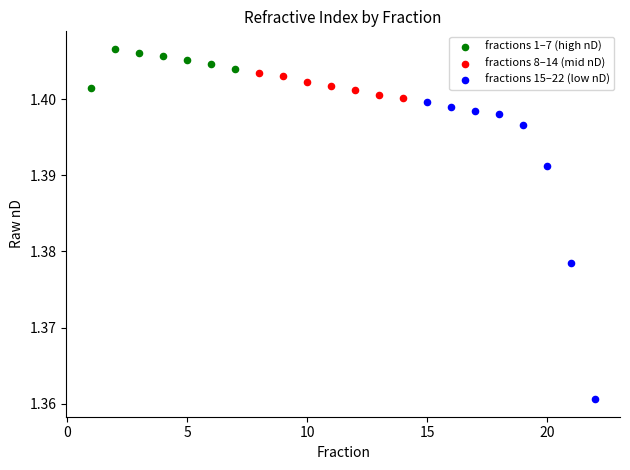

Which series reaches the maximum Y coordinate?

fractions 1–7 (high nD)